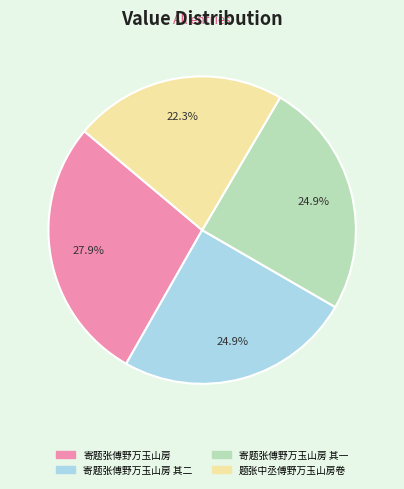

Which category has the biggest portion of the pie?

寄题张傅野万玉山房